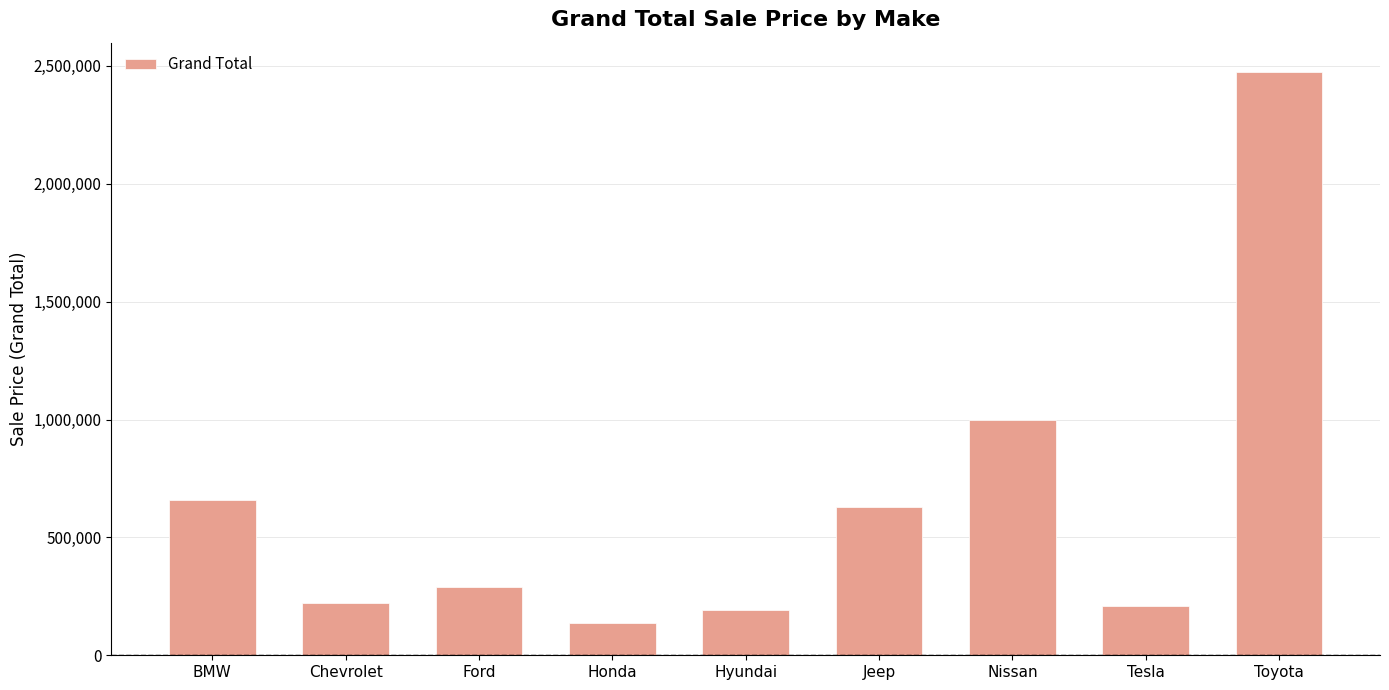

Which has a higher value, Toyota or Tesla?

Toyota